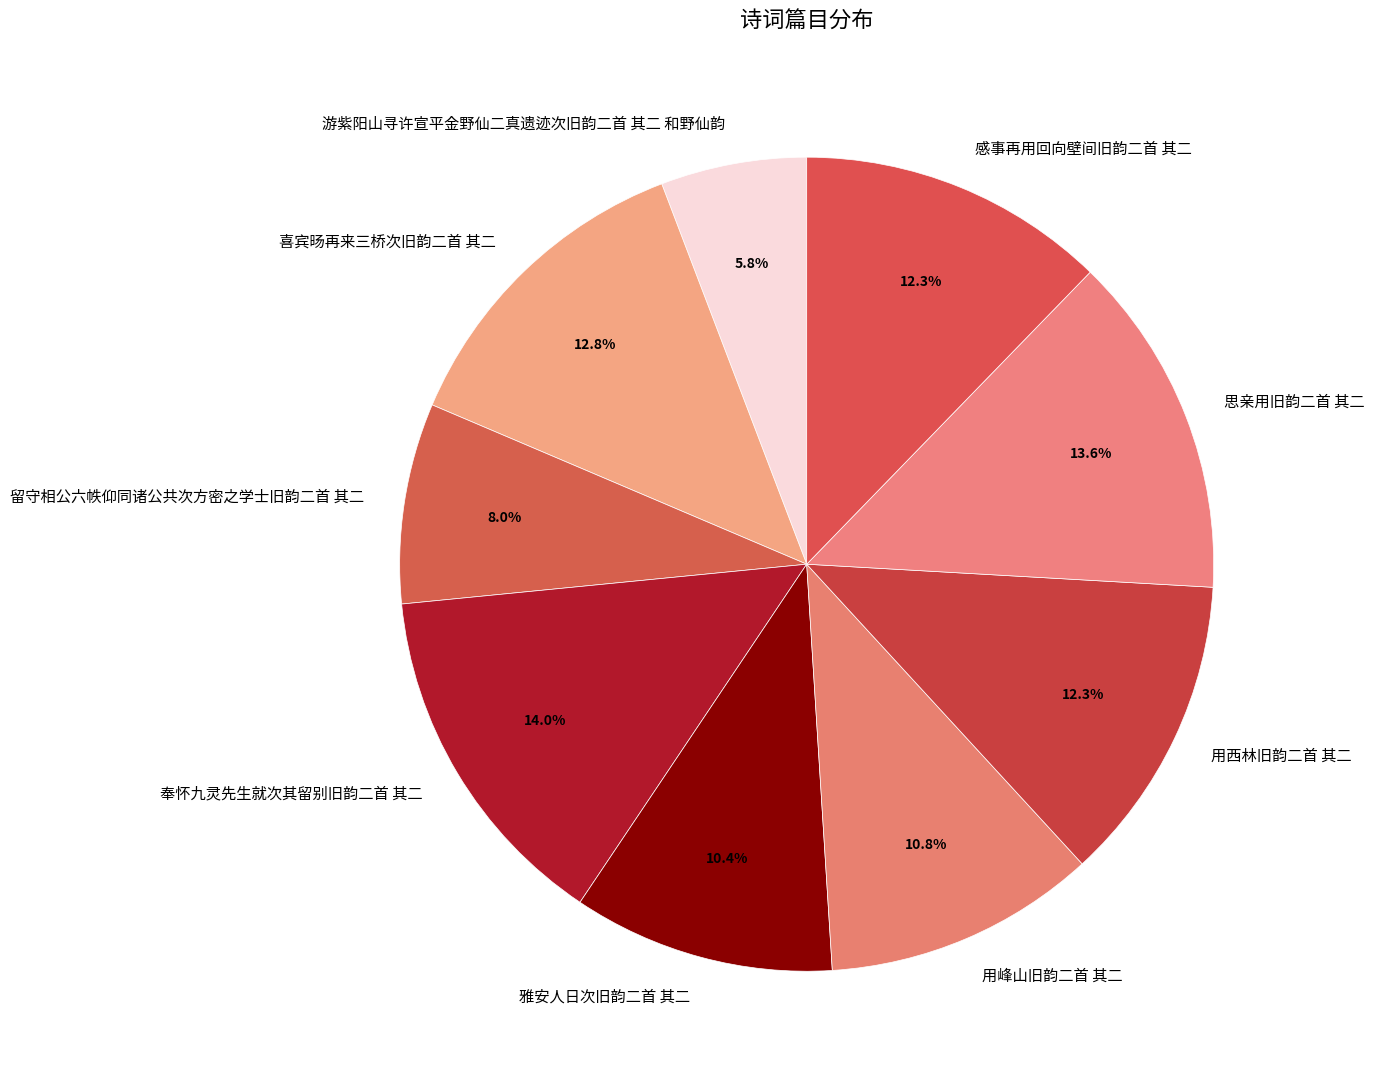

True or false: 游紫阳山寻许宣平金野仙二真遗迹次旧韵二首 其二 和野仙韵 accounts for 1% of the total.

False